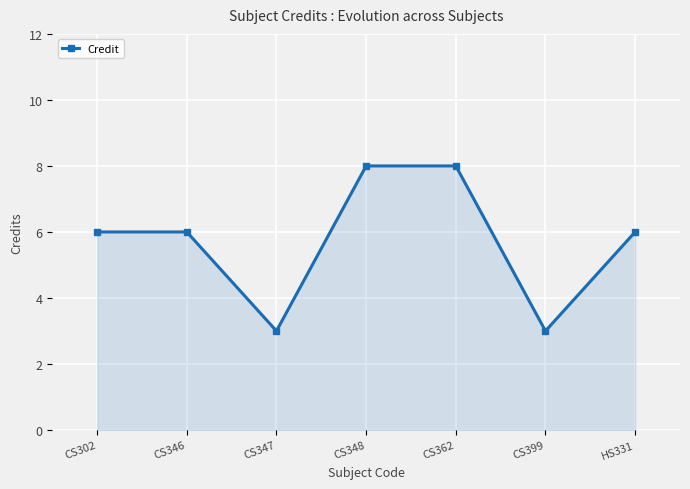

What is the change in value from CS347 to CS348?

+5